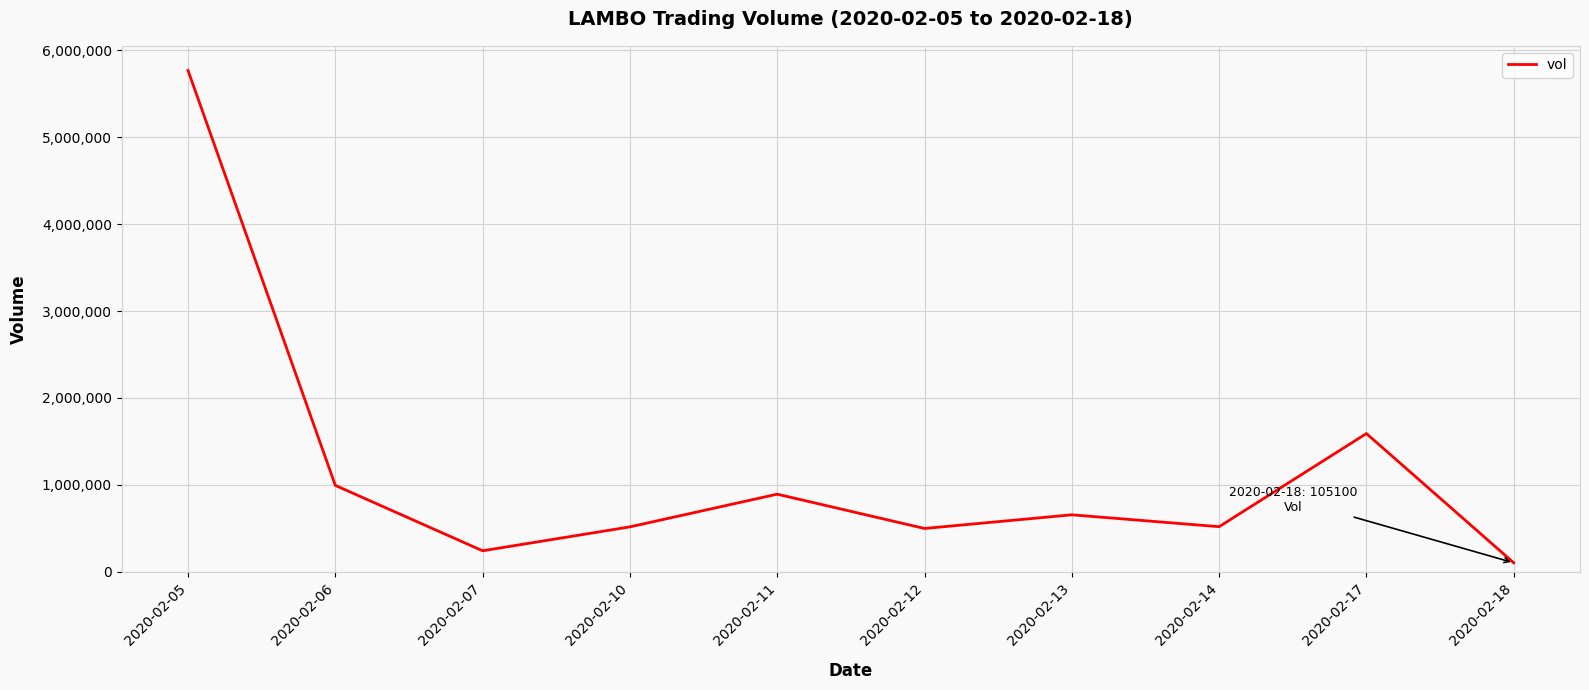

The value at 2020-02-14 is 520100. True or false?

True